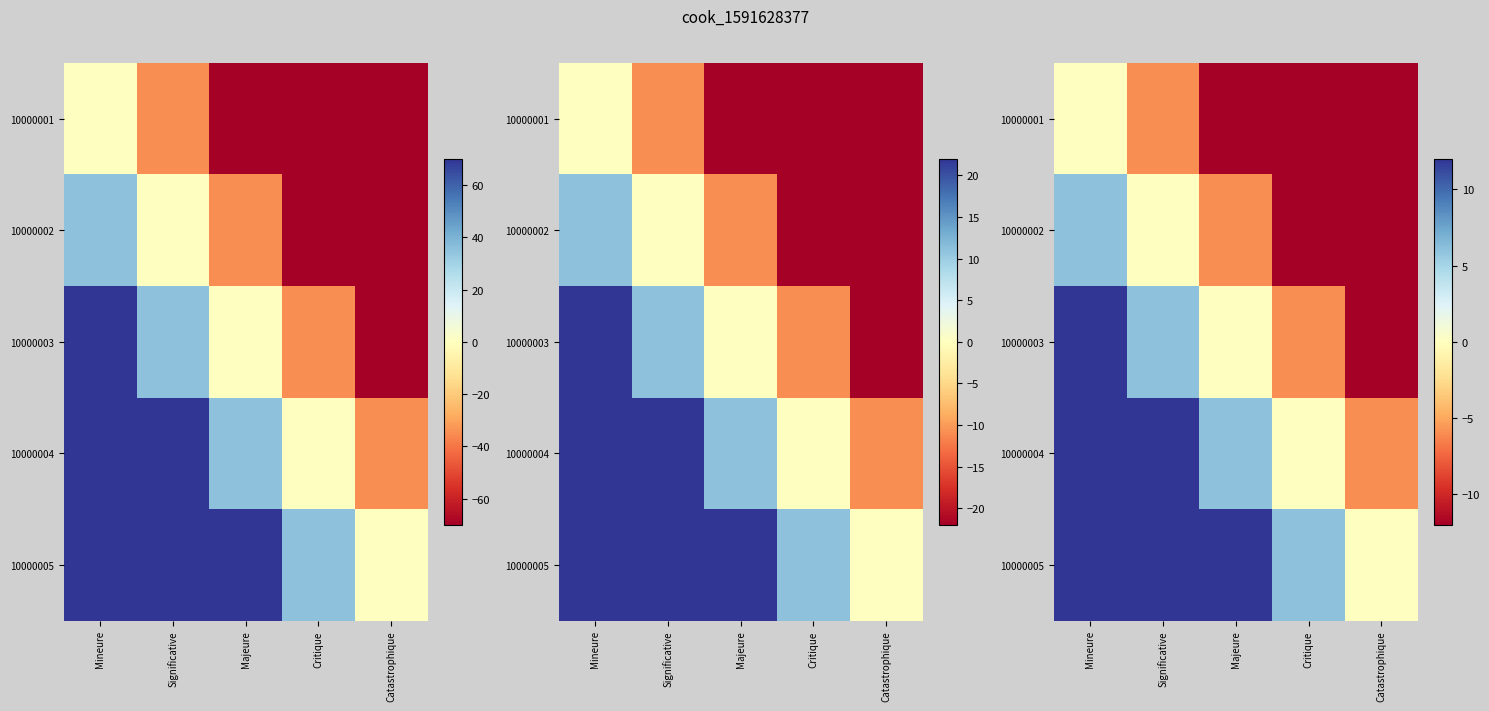

What is the difference between the highest and lowest values at Majeure?

24